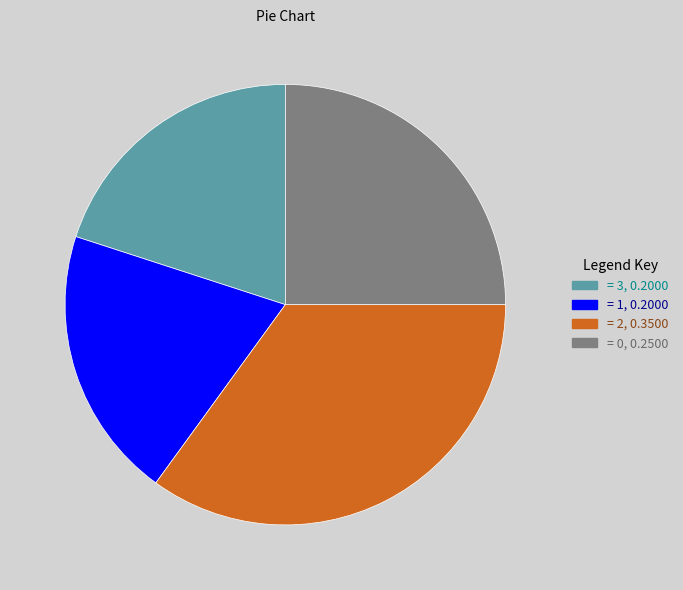

Is there any slice that represents more than half of the pie?

No